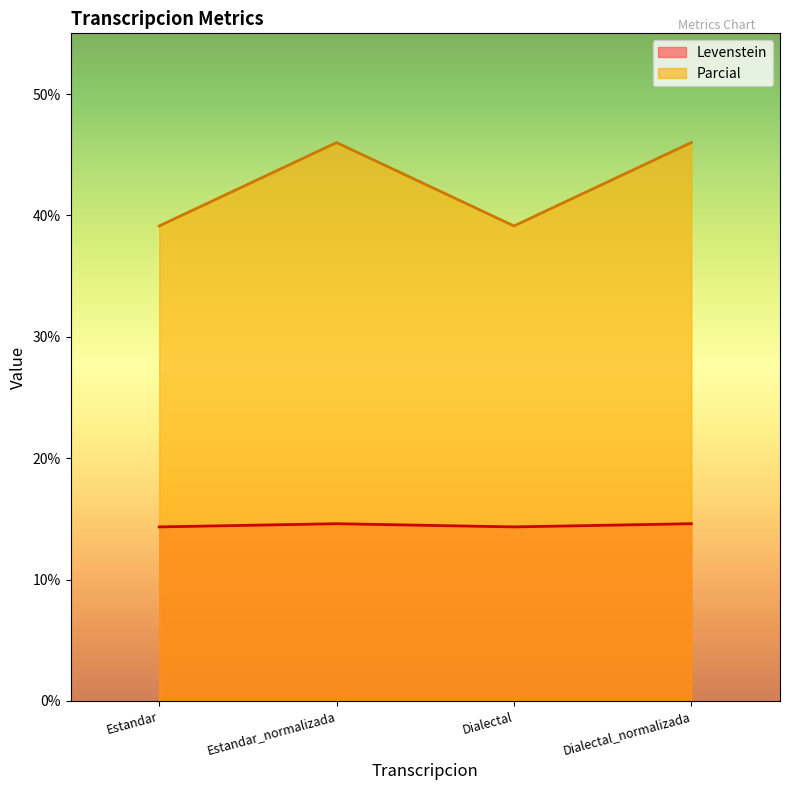

Reading left to right, transcribe all the data shown in this chart.

Levenstein: Estandar=14.3	Estandar_normalizada=14.6	Dialectal=14.3	Dialectal_normalizada=14.6
Parcial: Estandar=39.1	Estandar_normalizada=46.0	Dialectal=39.1	Dialectal_normalizada=46.0